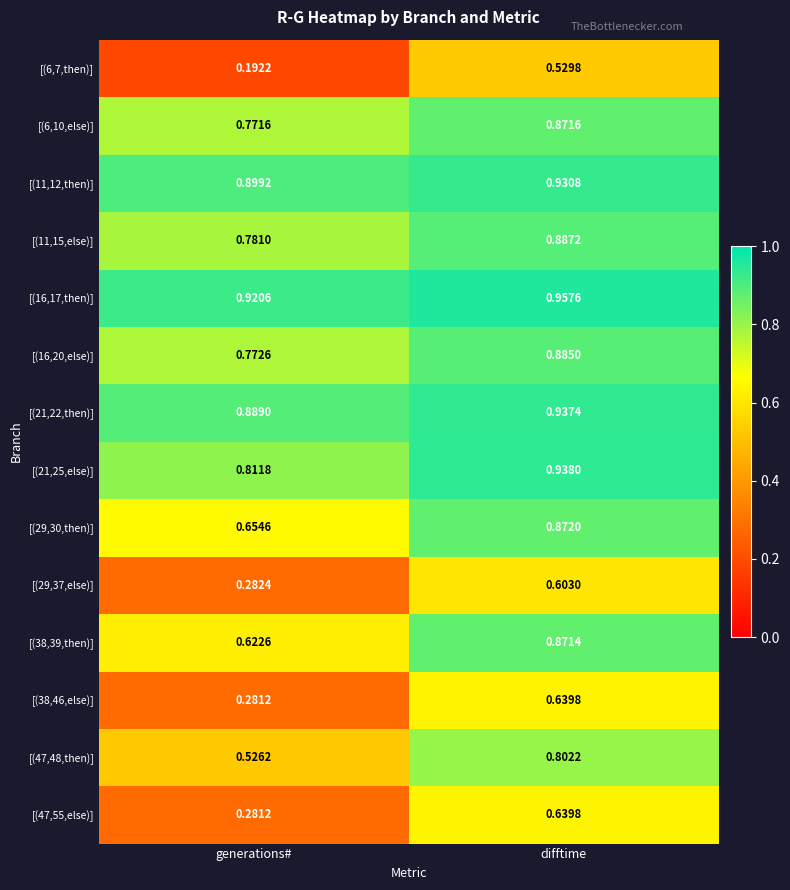

Where is [(47,55,else)] nearest to the value 0?

generations#